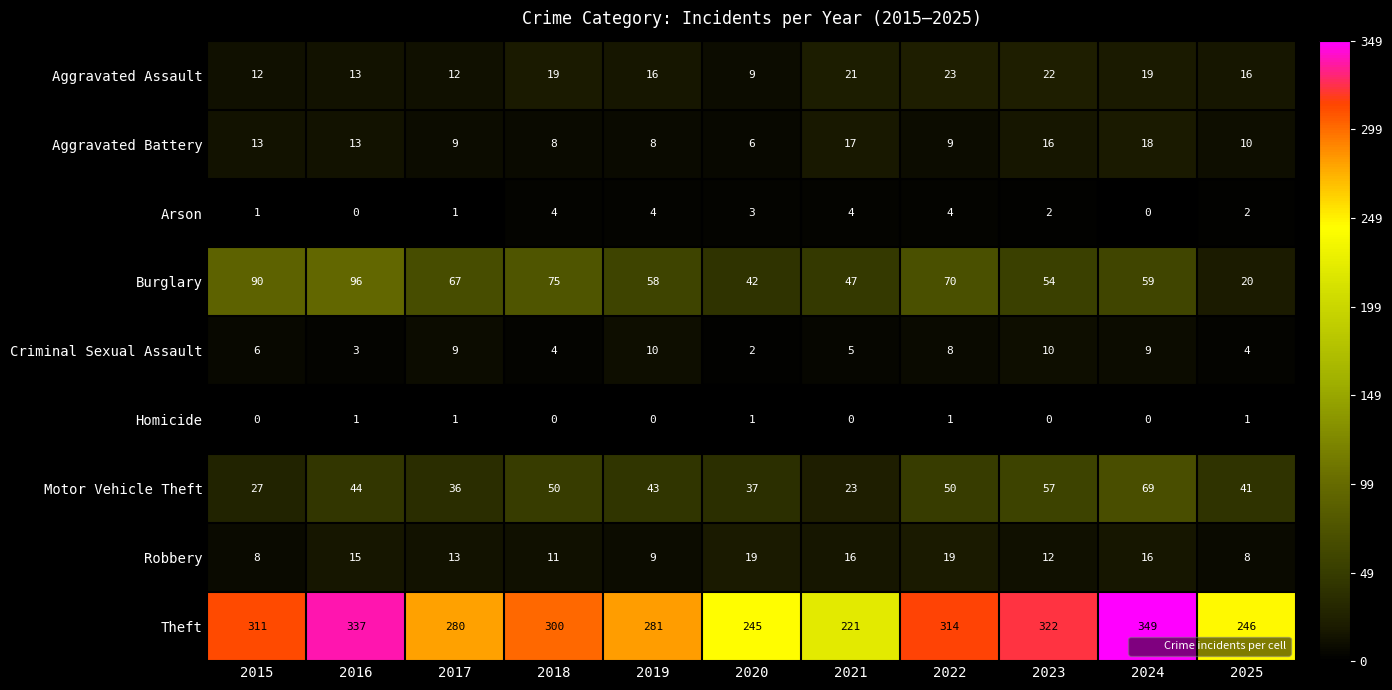

The value of Arson at 2015 is 1. True or false?

True